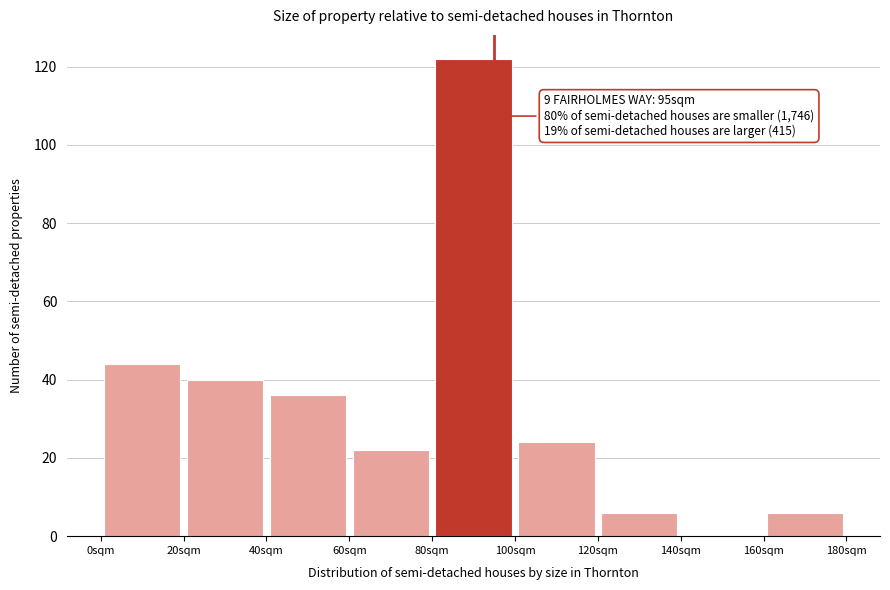

Over which range of the x-axis is the bar tallest?

80 to 100